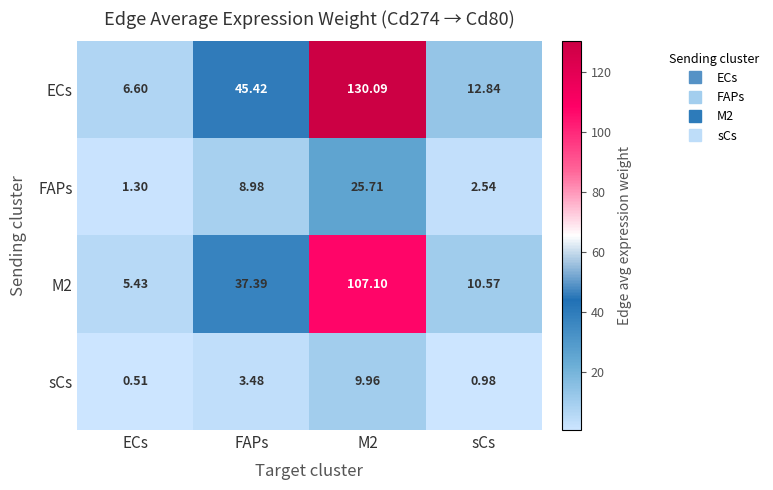

Which category has the lowest value in the sCs series?

ECs